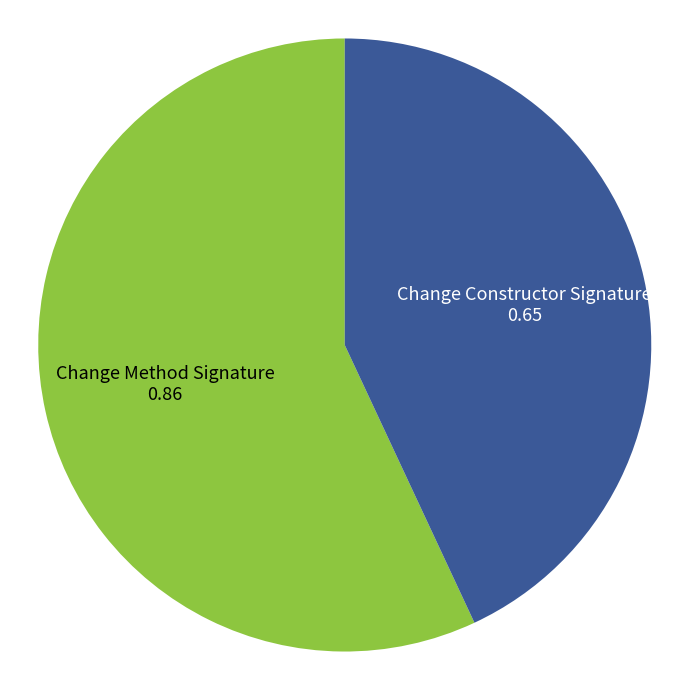

Is there a majority slice in this chart?

Yes